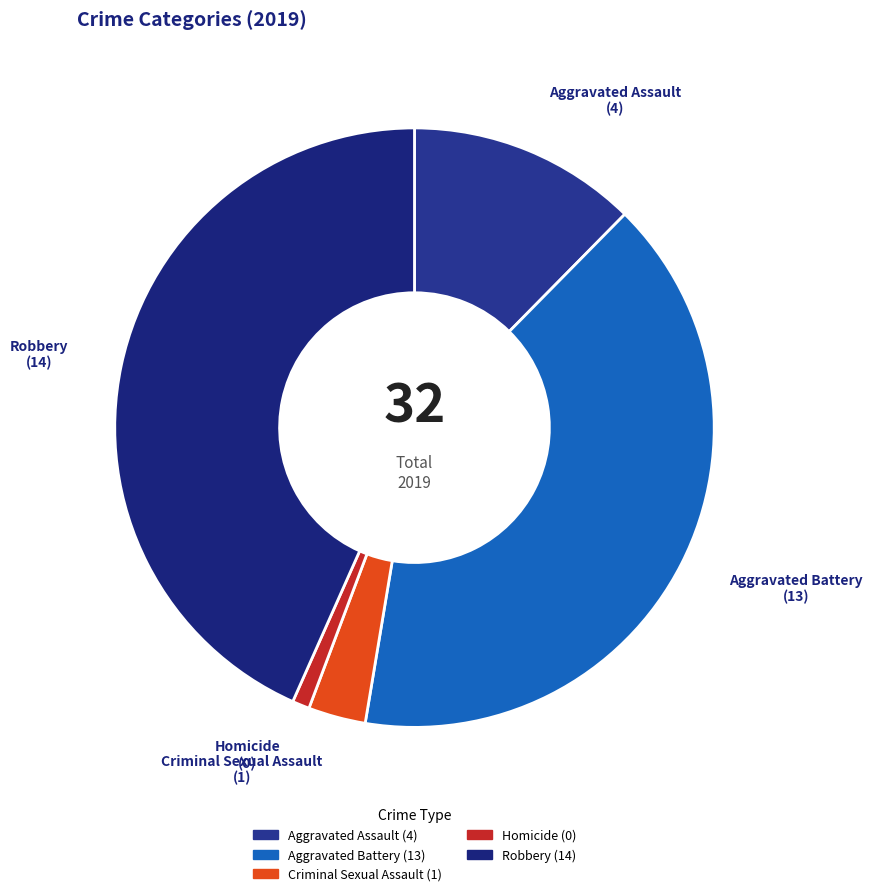

Is it true that Aggravated Battery is 28% of the pie?

False